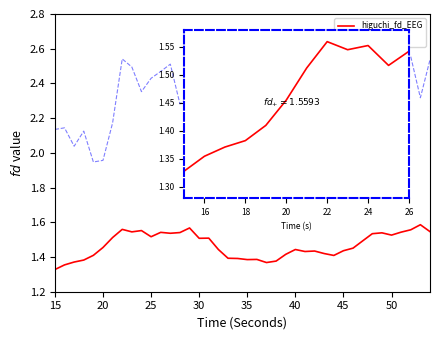

What is the average value of the katz_fd_EEG series?

2.3